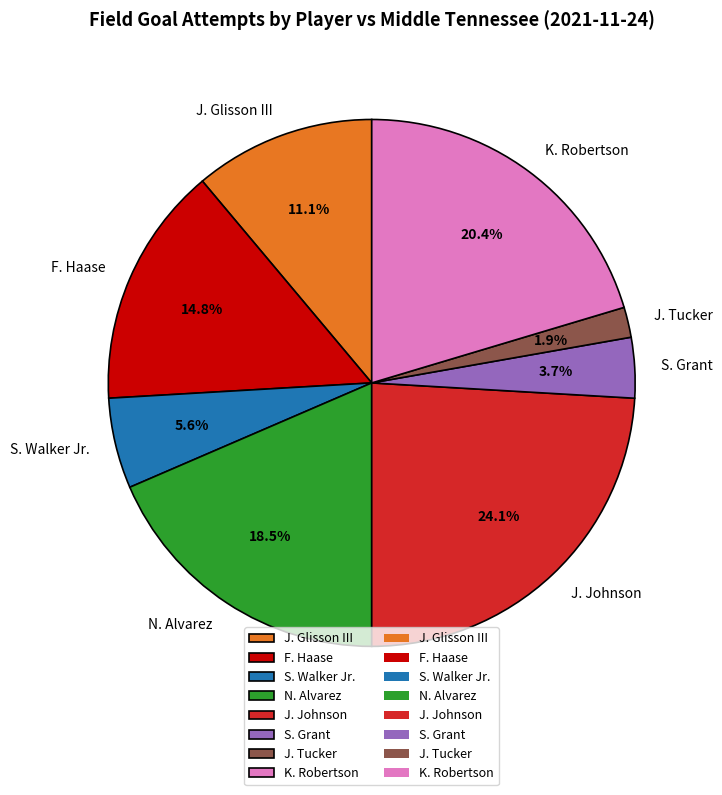

Which slice is the largest?

J. Johnson